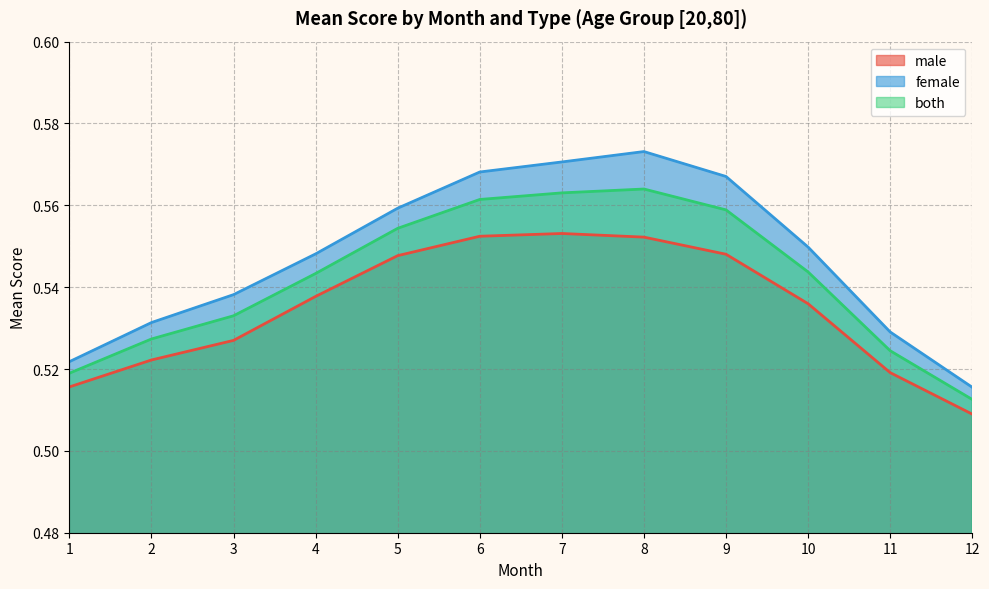

What is the smallest value displayed?

0.5